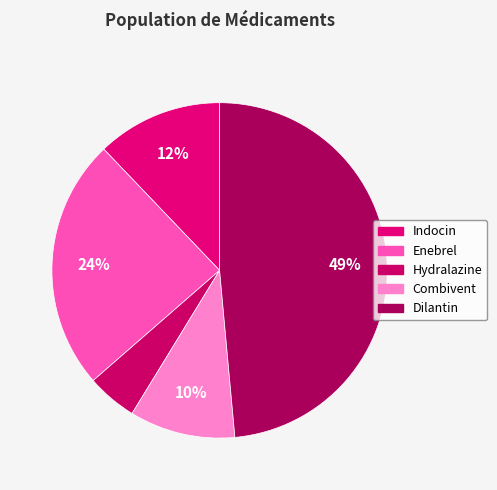

To the nearest percent, what is the difference between the largest and smallest slice percentages?

44%